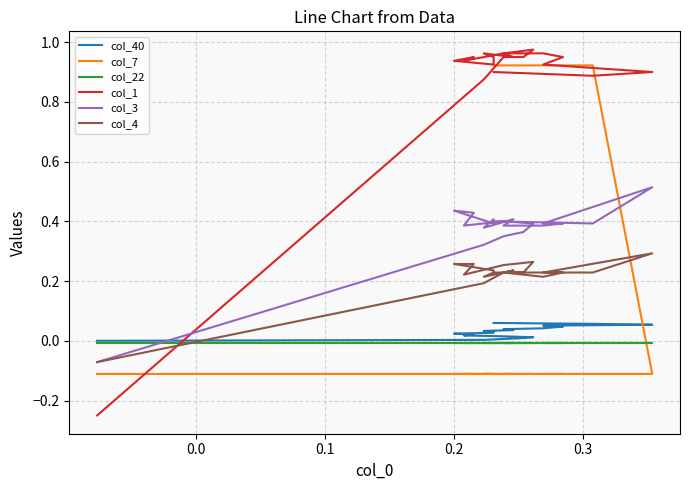

How many positive values does the col_40 series have?

20